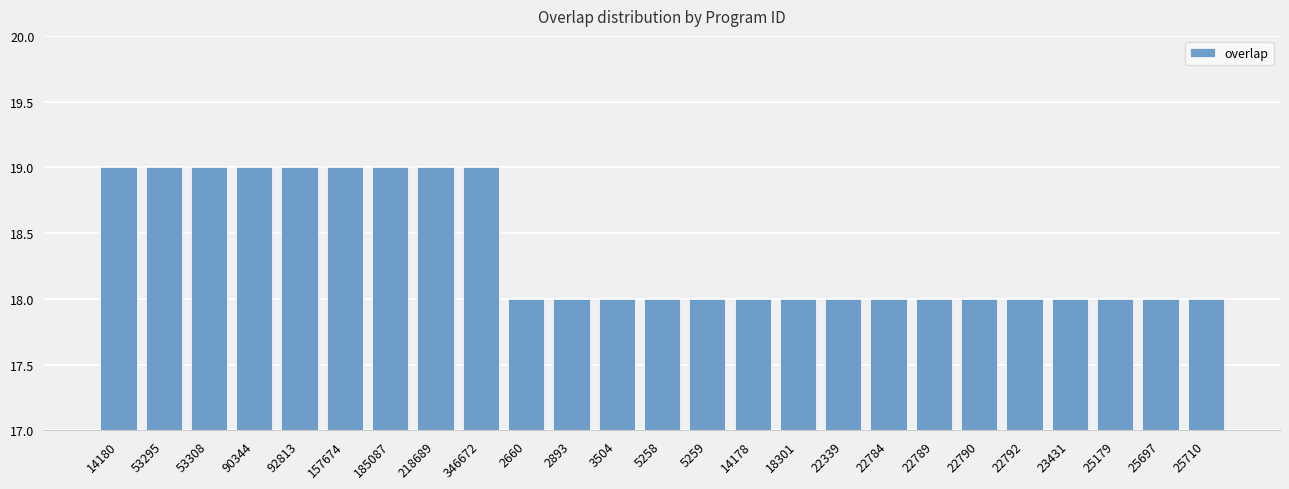

Approximately how many times larger is the value at 14180 compared to 5258?

1.1